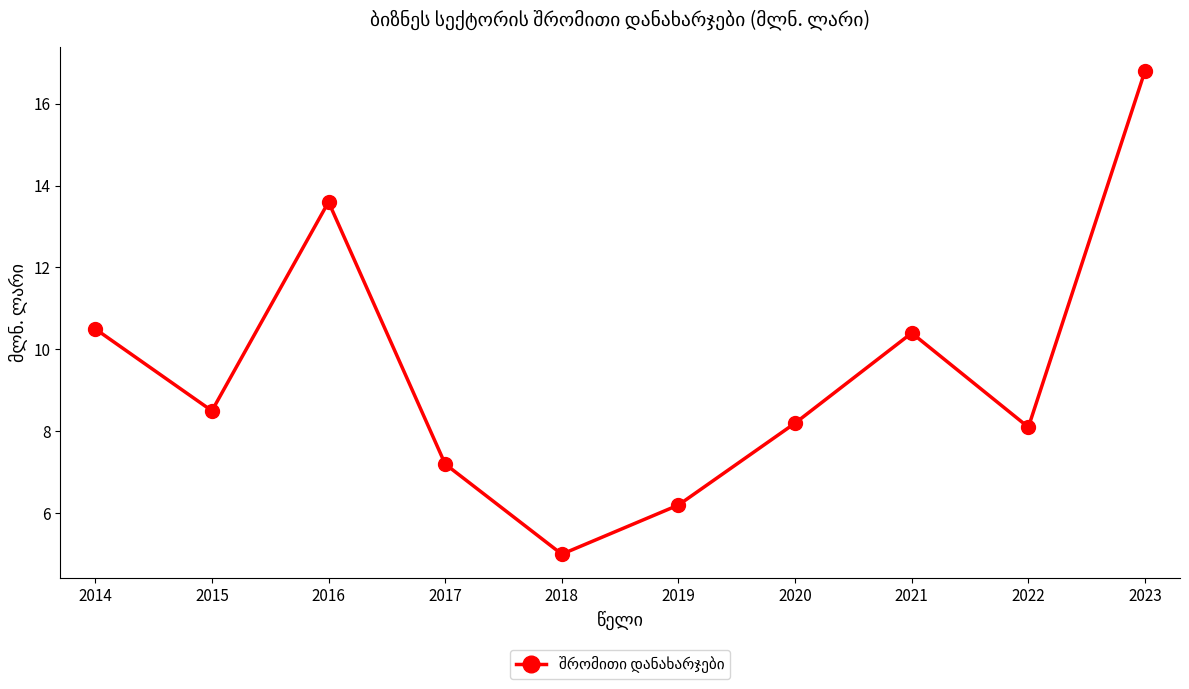

What is the minimum value shown in the chart?

5.0